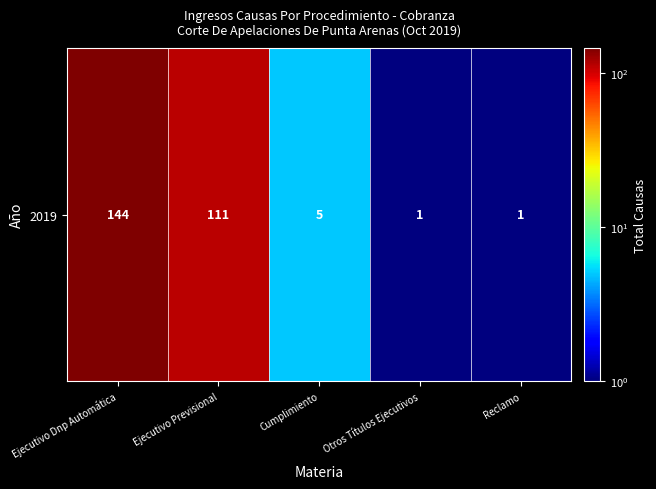

At which label is the value closest to 72?

Ejecutivo Previsional